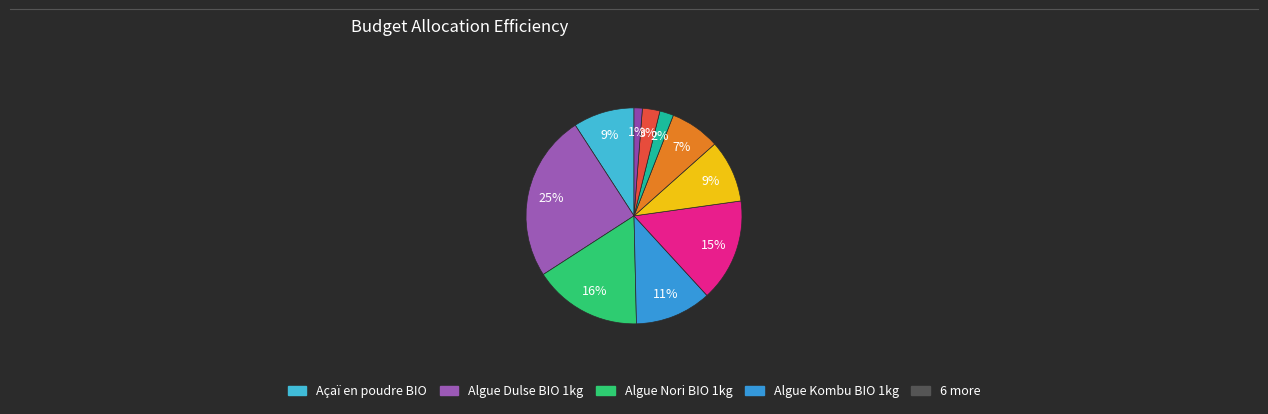

Which category has the biggest portion of the pie?

Algue Dulse BIO 1kg